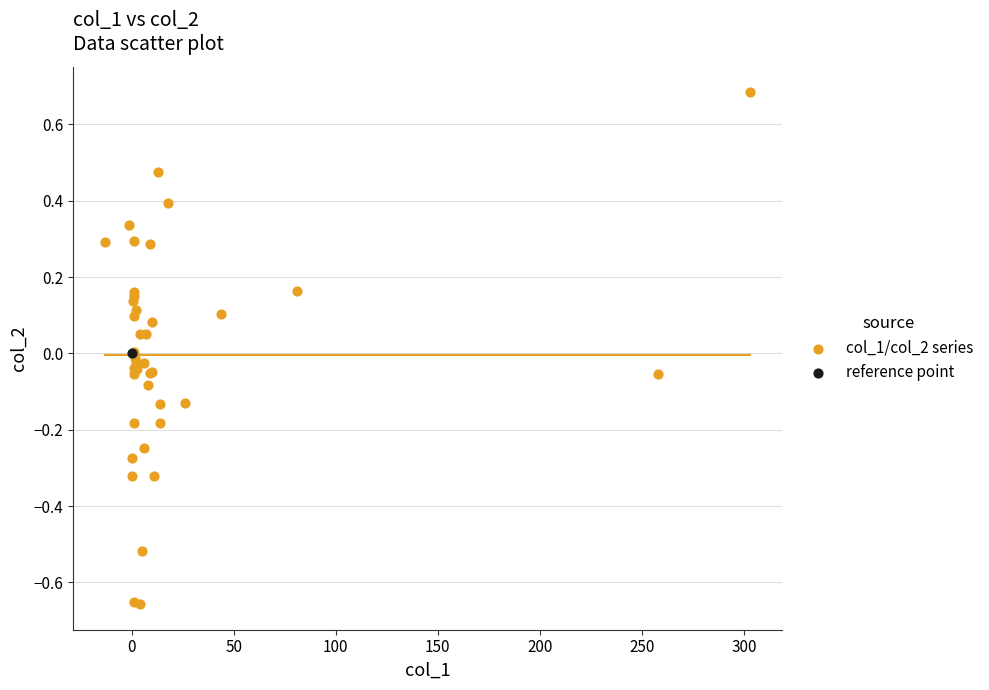

What are all the series names shown in the legend?

col_1/col_2 series, reference point